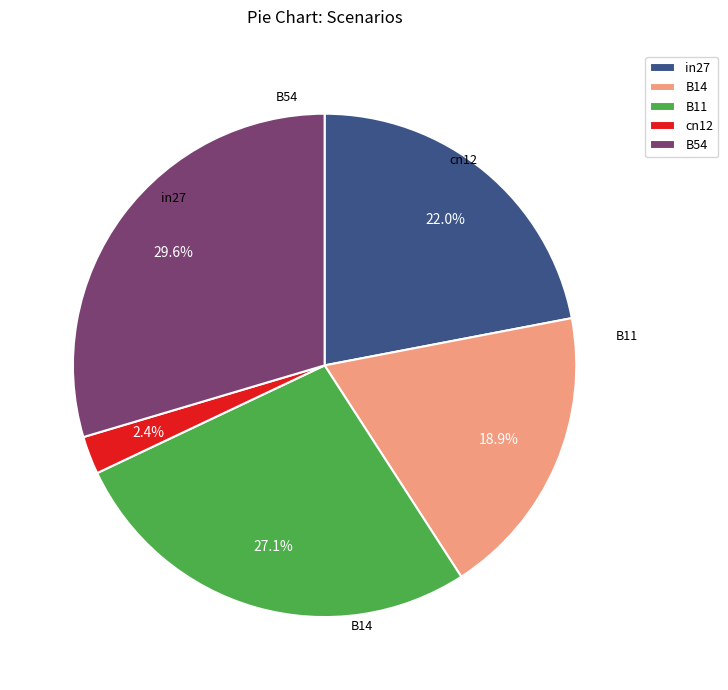

To the nearest percent, what is the difference between the B54 and B14 slice percentages?

11%